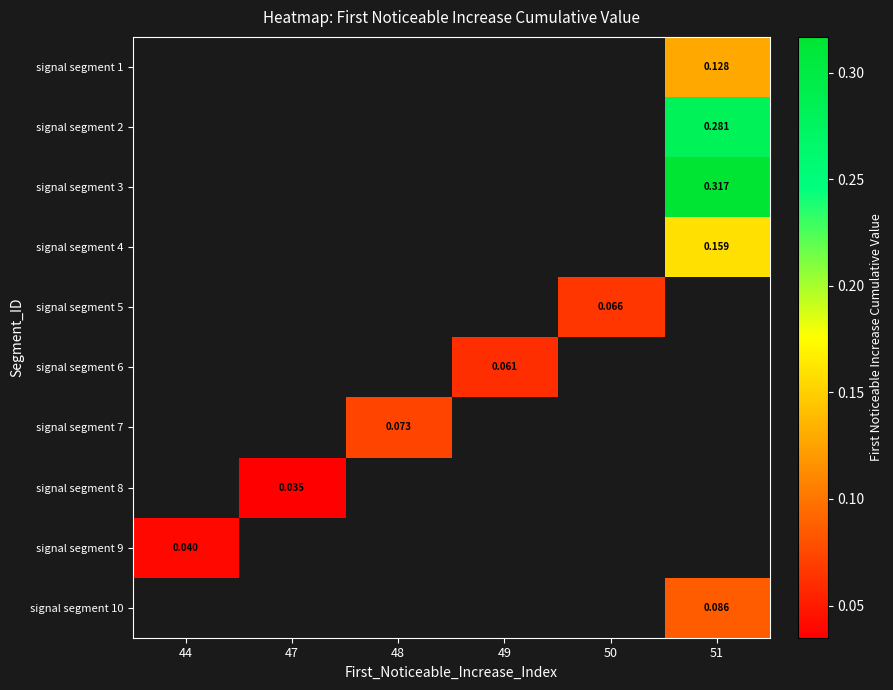

Is the value of signal segment 2 at 51 greater than the value of signal segment 8 at 48?

No